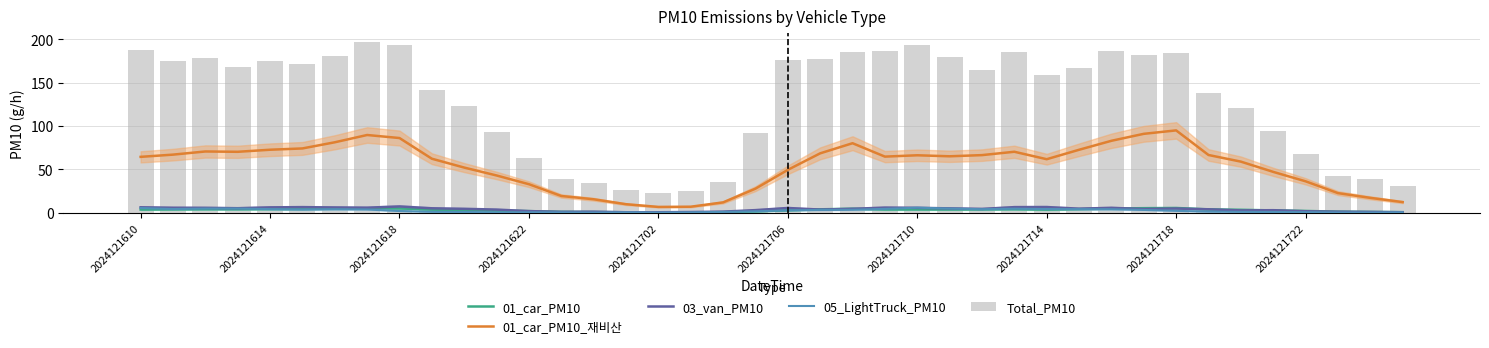

What is the maximum value shown in the chart?

197.3